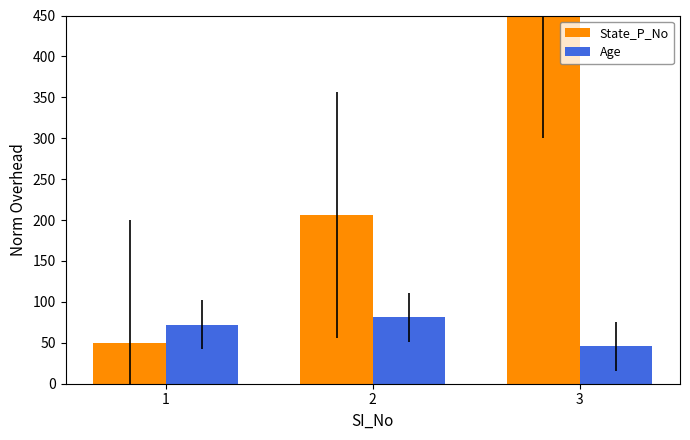

What is the spread (max minus min) of values at 2?

125.0